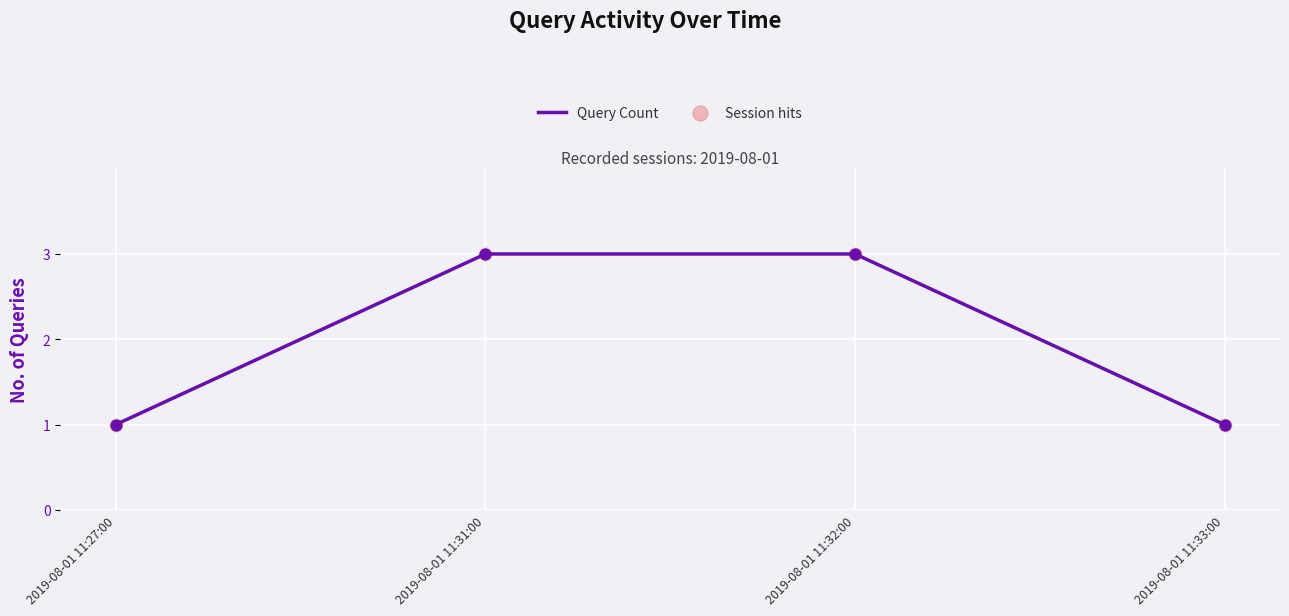

The chart shows a value of 3 at 2019-08-01 11:32:00. True or false?

True